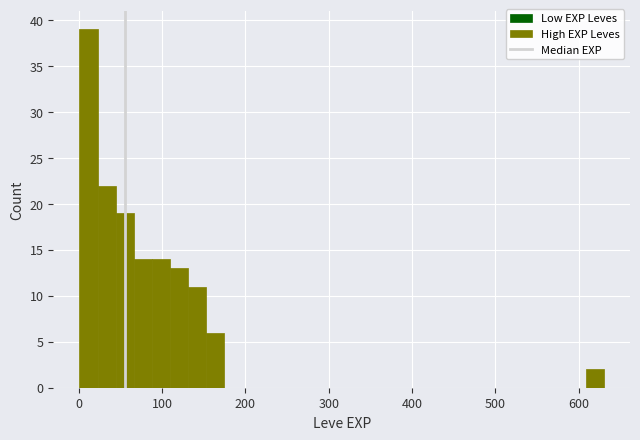

Around what value on the x-axis is the tallest bar? Give the approximate position of its centre, as read against the axis.

10